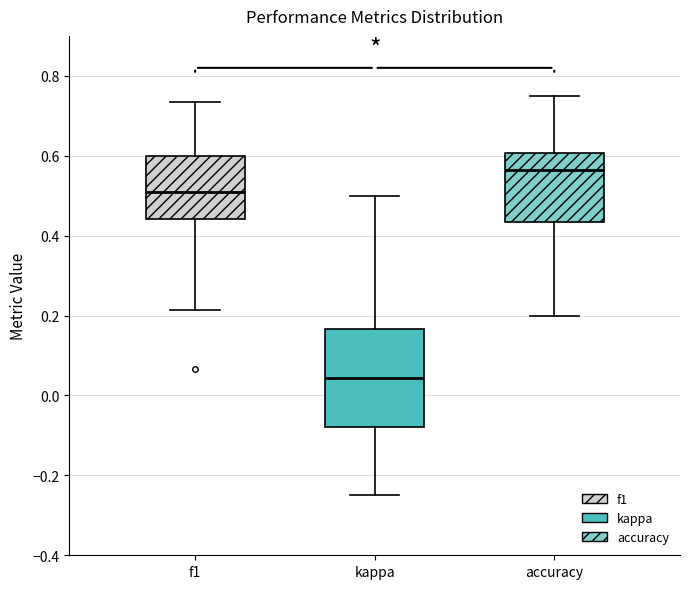

Reading left to right, transcribe this box plot: for each box, give where its median line is, the range the box spans, and where its two whiskers end, as read against the y-axis. The values are not printed on the chart, so give them approximately, as read against the axis.

f1: median 0.50, box 0.44 to 0.60, whiskers 0.22 to 0.74
kappa: median 0.04, box -0.08 to 0.16, whiskers -0.24 to 0.50
accuracy: median 0.56, box 0.44 to 0.60, whiskers 0.20 to 0.76